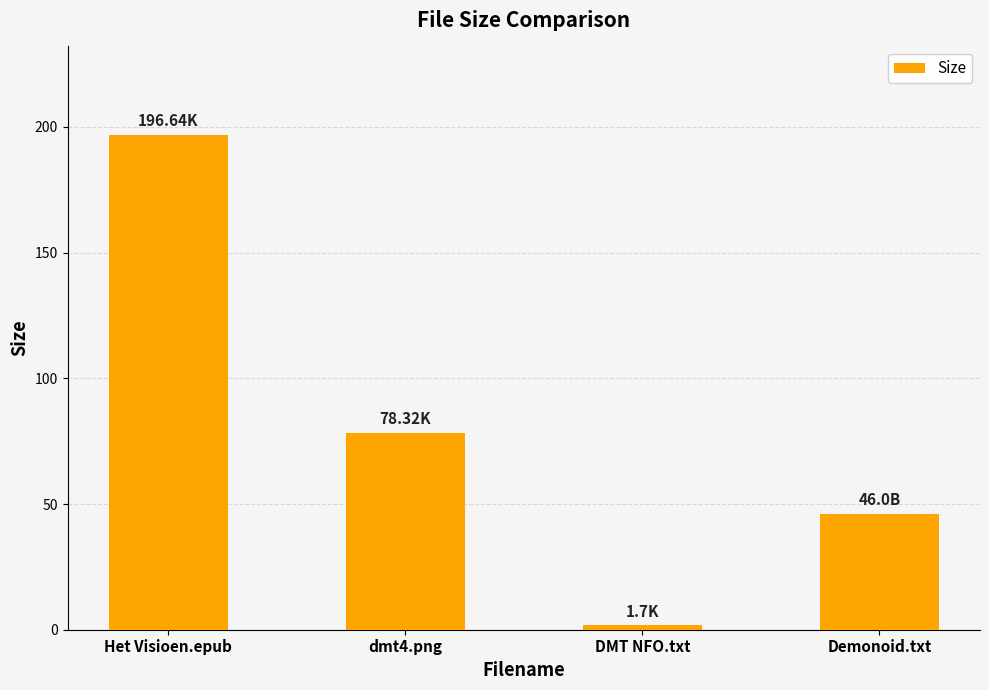

What is the sum of all values?

322.7